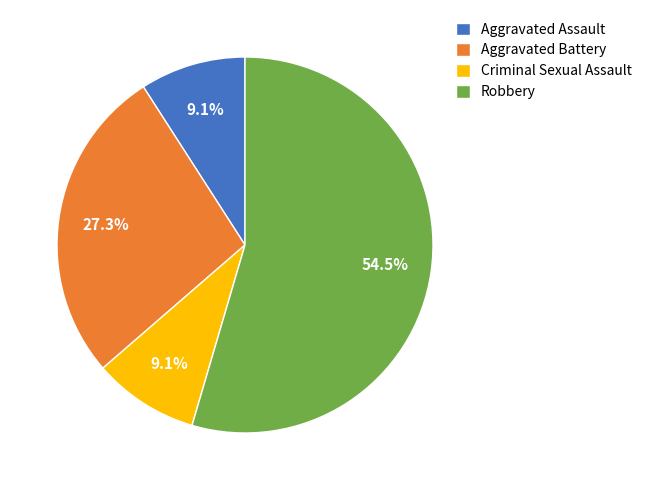

What percentage is the Aggravated Battery slice, to the nearest percent?

27%